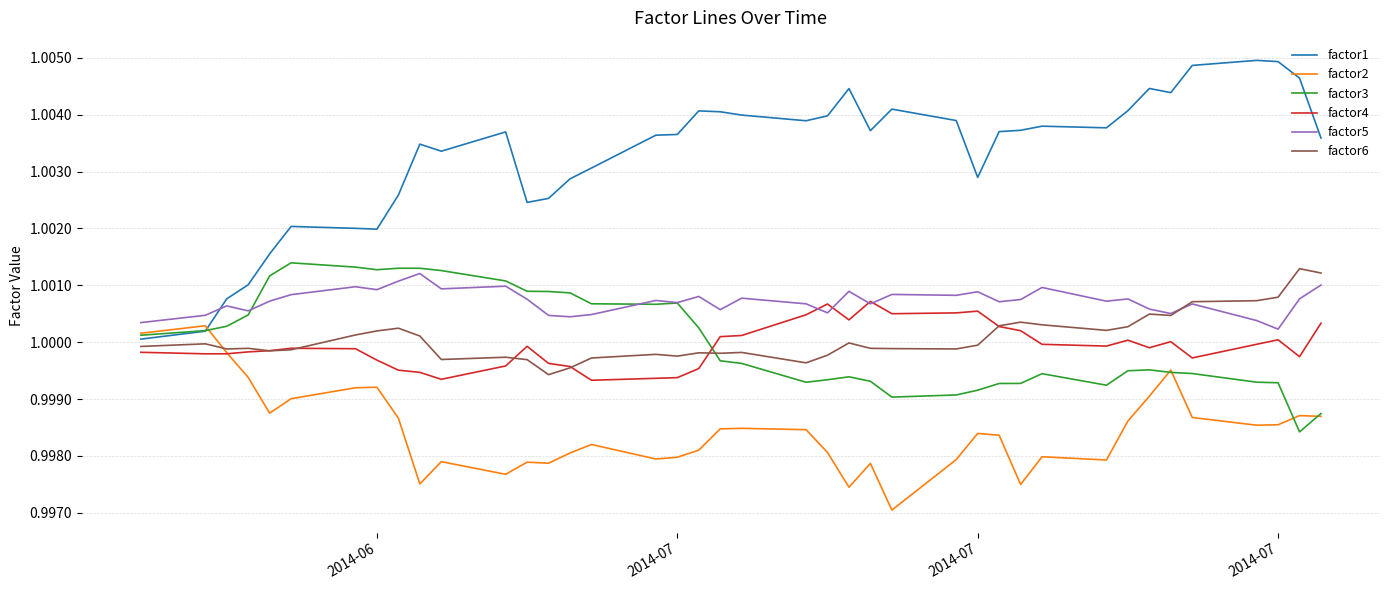

Which series has the widest spread of values?

factor1